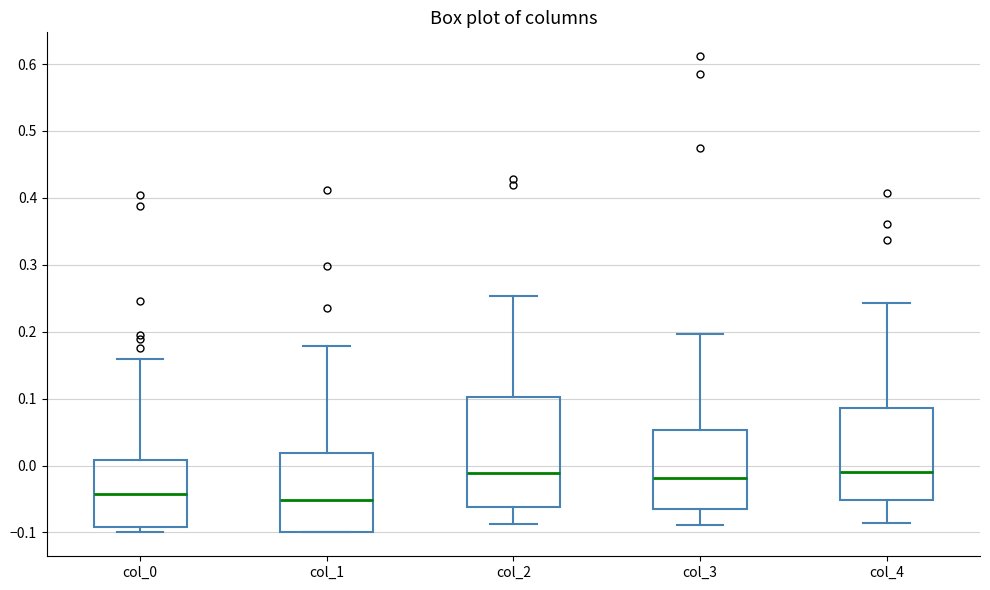

Which box is the tallest, from its lower edge to its upper edge?

col_2